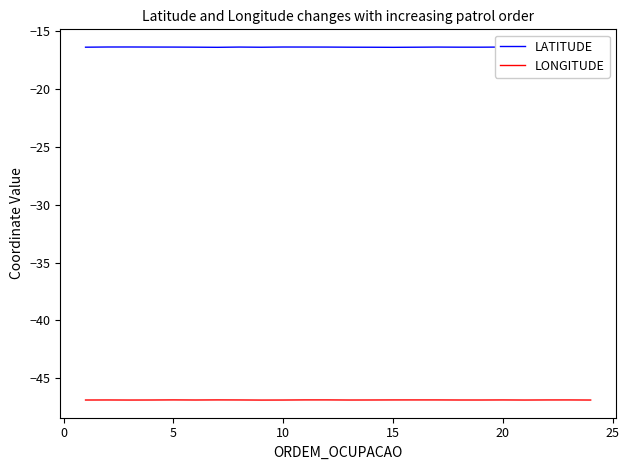

List the series in order of their peak value, highest first.

LATITUDE, LONGITUDE